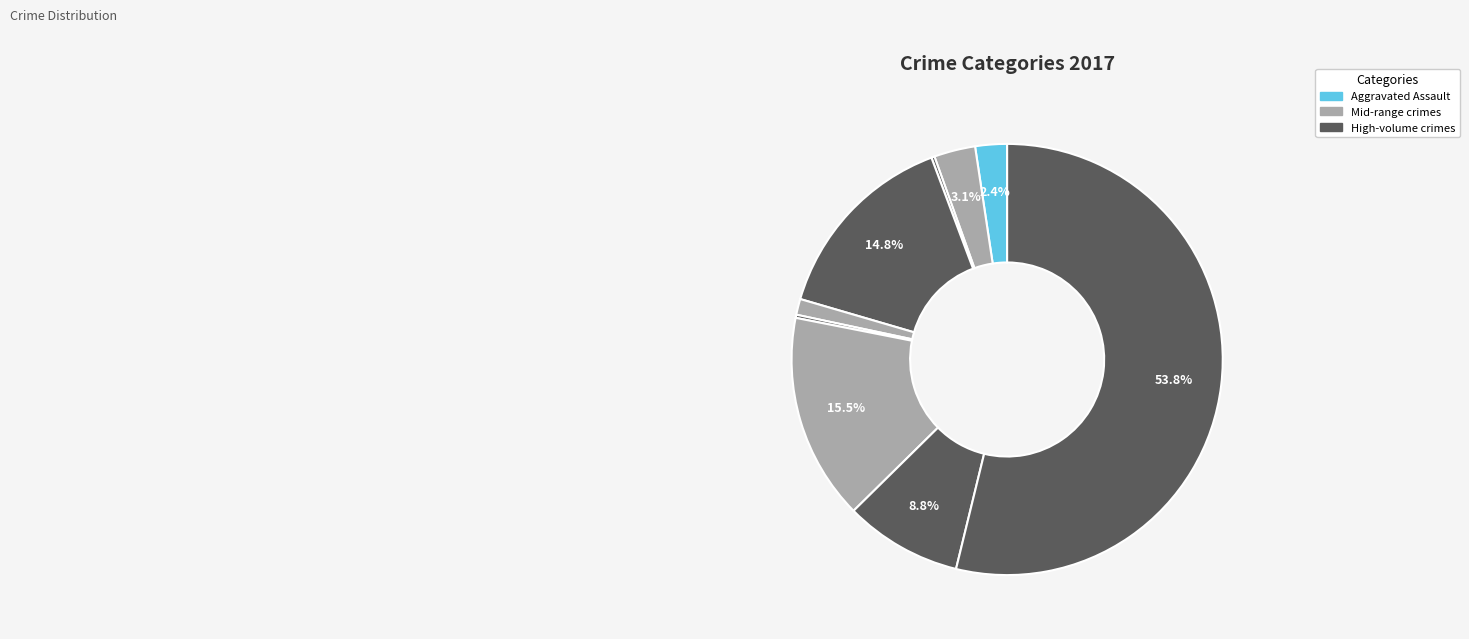

Does any single category account for the majority?

Yes